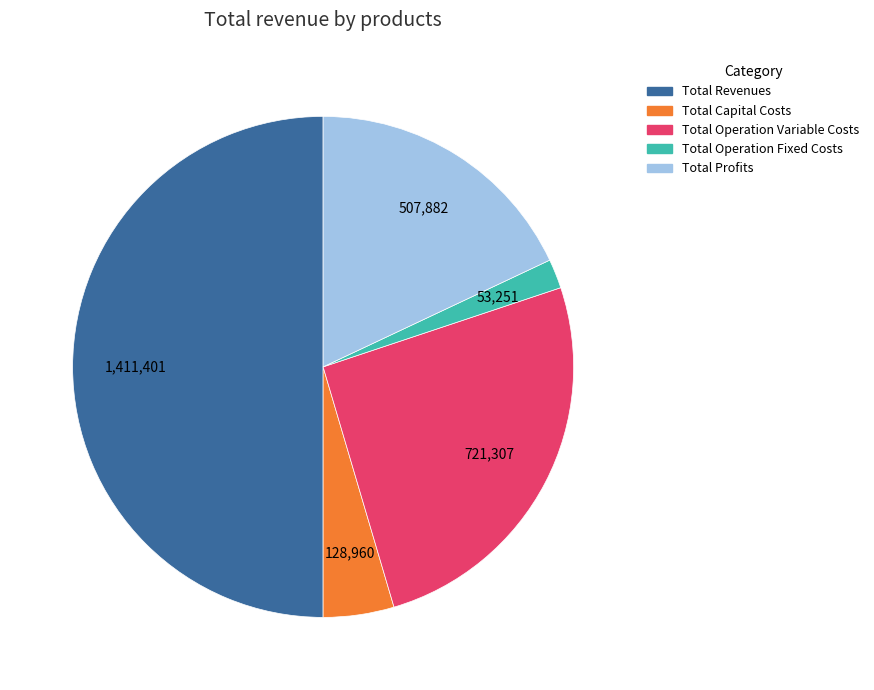

Rank the categories by value from highest to lowest.

Total Revenues, Total Operation Variable Costs, Total Profits, Total Capital Costs, Total Operation Fixed Costs